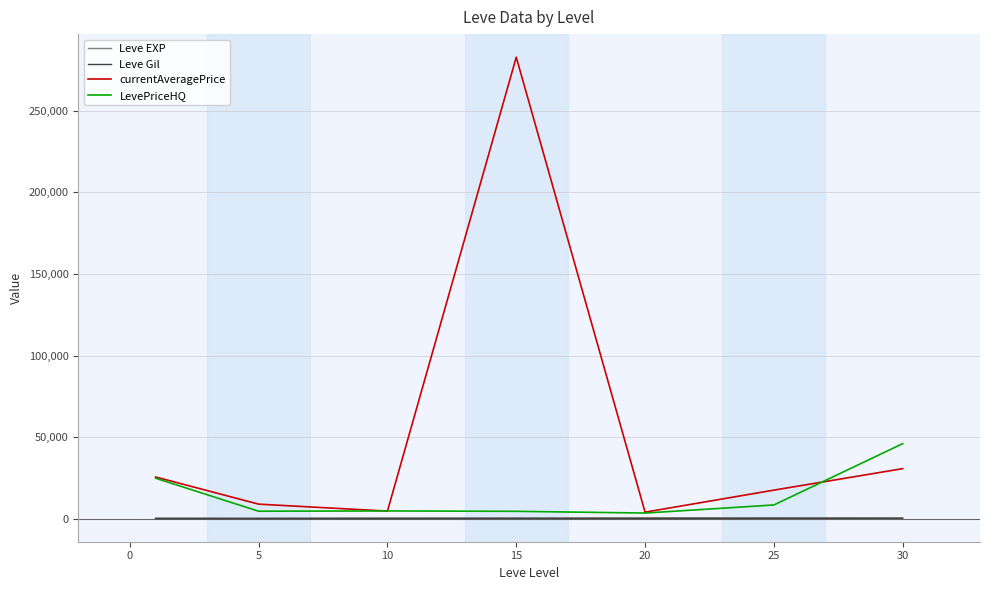

What is the highest value of the currentAveragePrice series?

282763.4